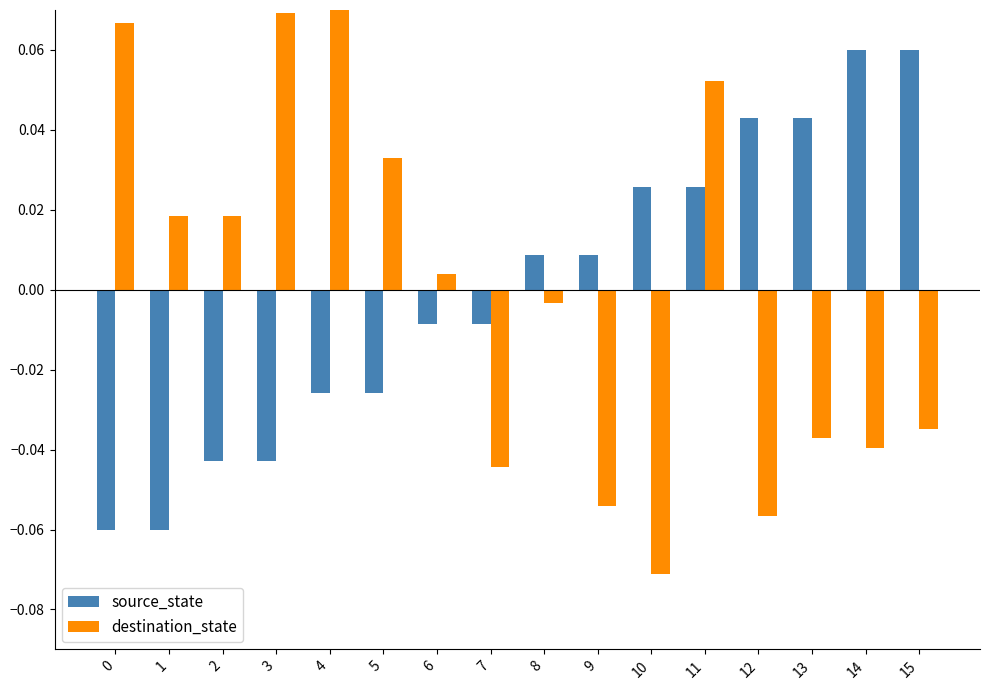

At which category is the sum across all series the highest?

11